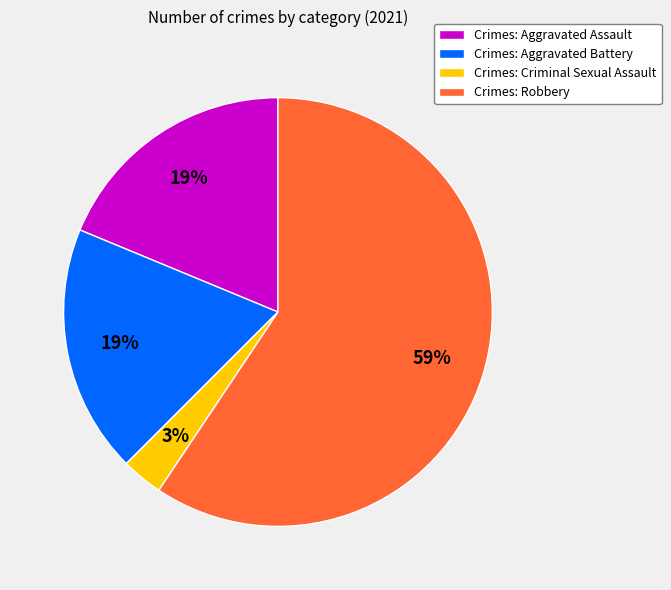

To the nearest percent, what is the difference between the Crimes: Criminal Sexual Assault and Crimes: Aggravated Battery slice percentages?

16%